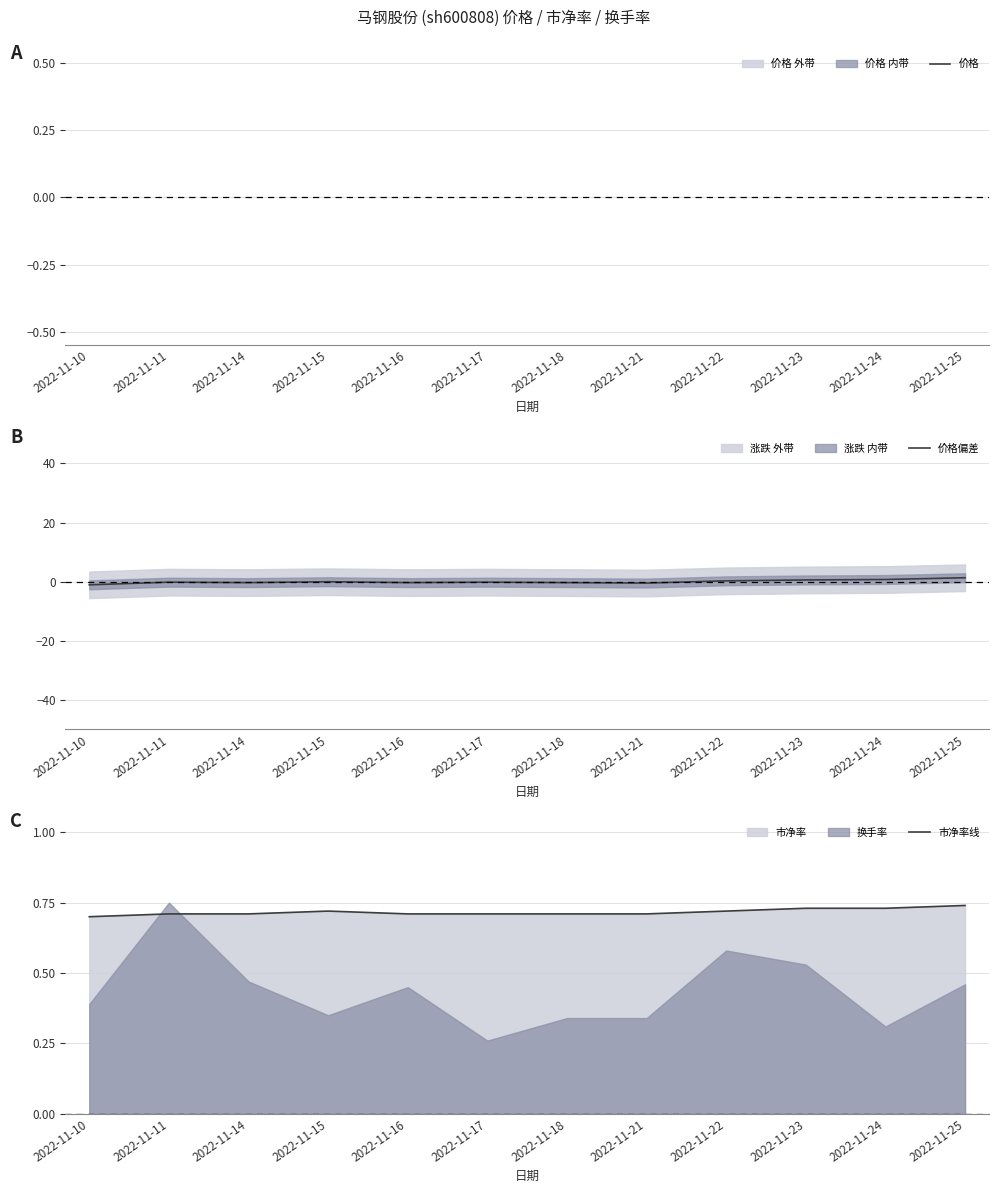

Is it true that 价格 equals 5.1 at 2022-11-14?

False